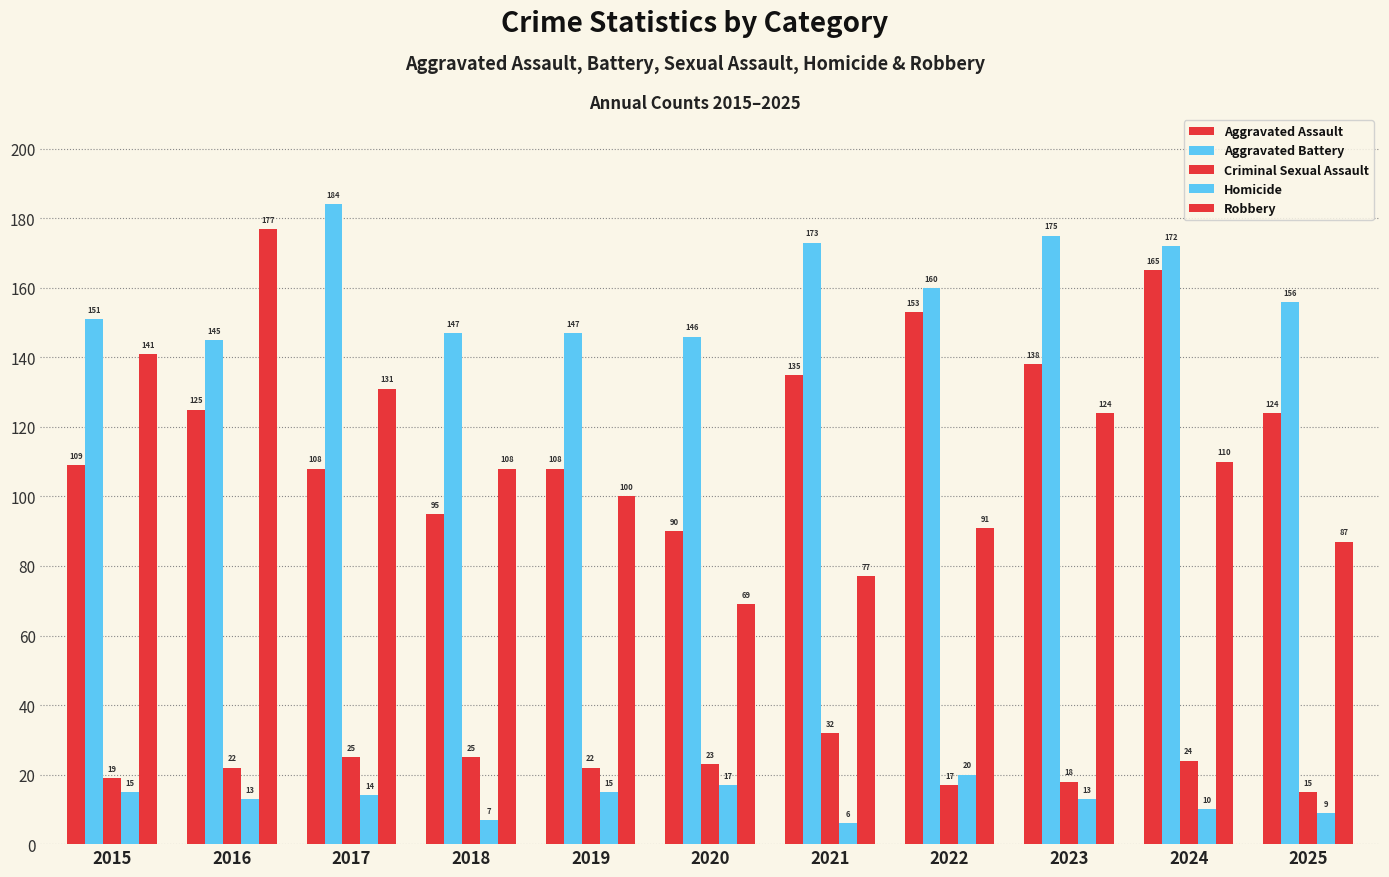

How many groups of bars are there?

11